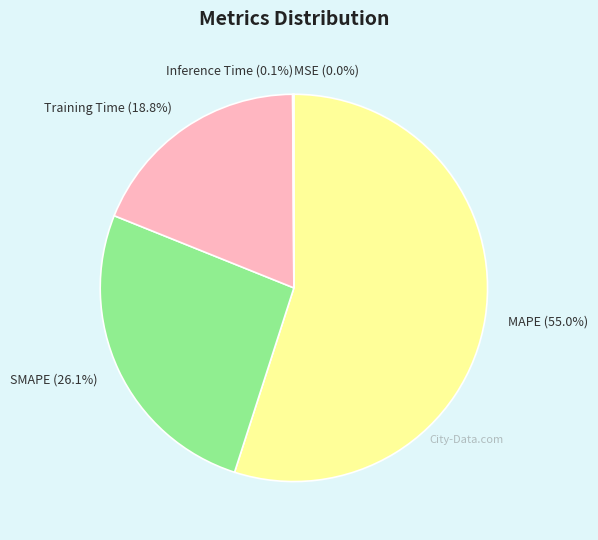

Is Training Time the majority of the pie?

No